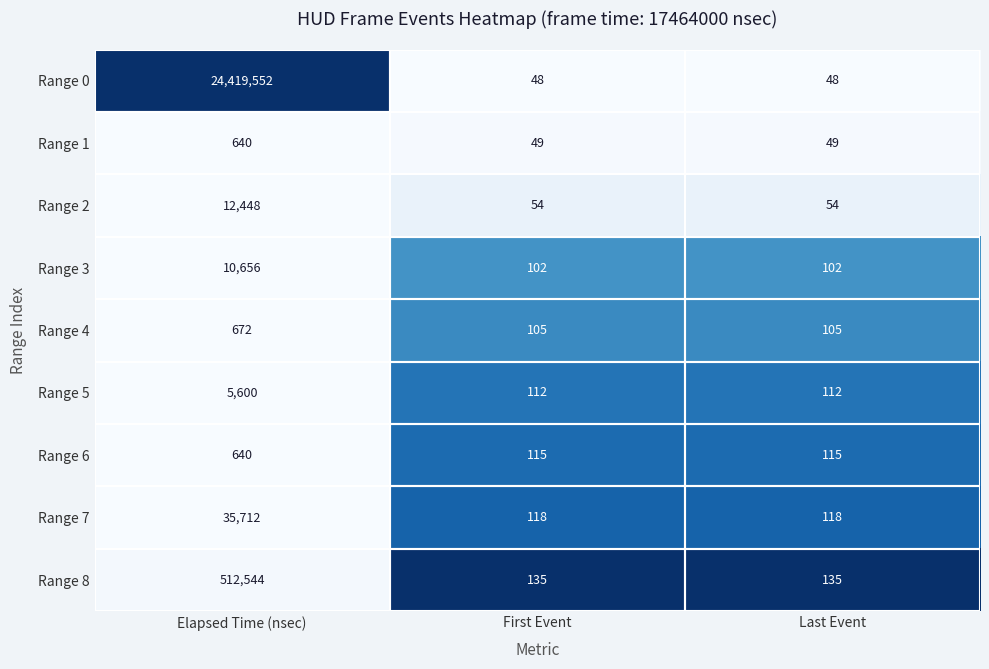

Which category has the highest value in the Range 4 series?

Elapsed Time (nsec)